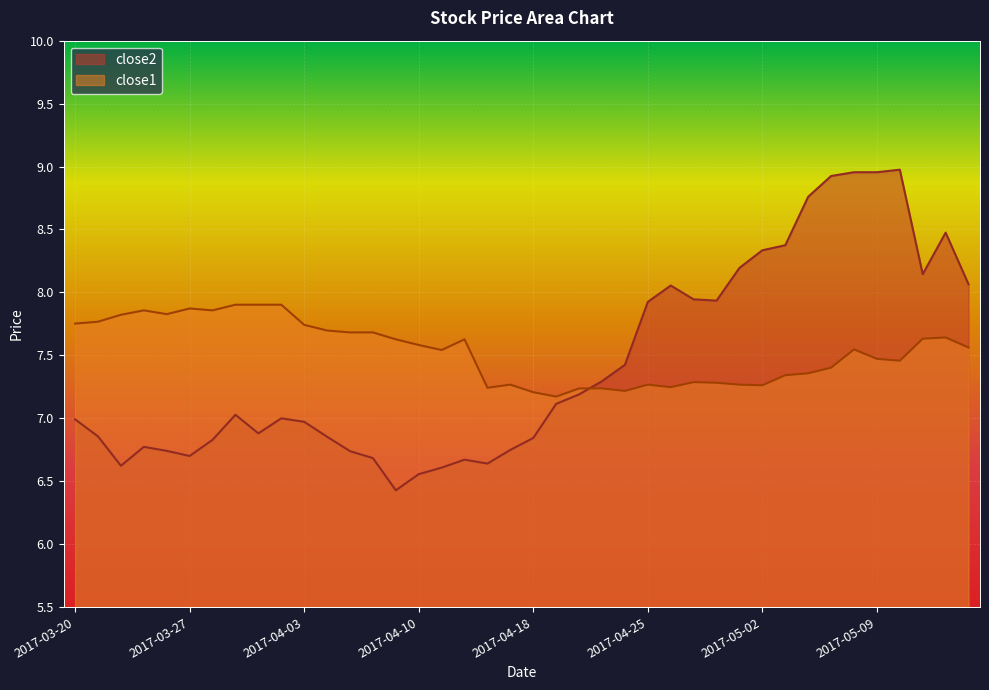

At which label is close2 closest to 7?

2017-03-31